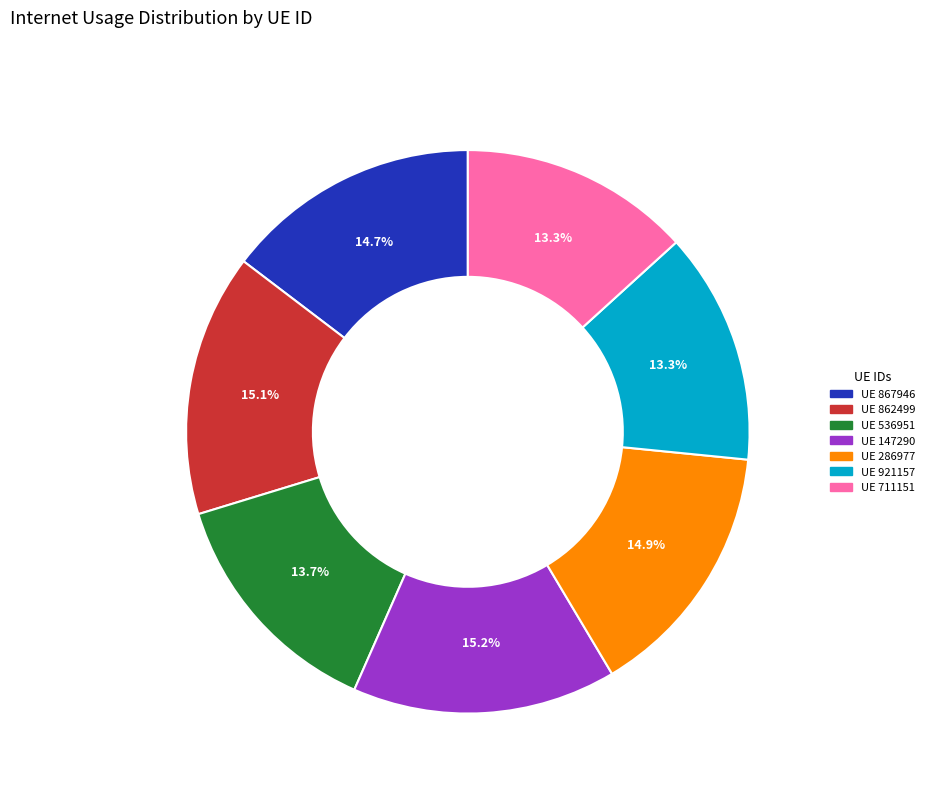

Is there a majority slice in this chart?

No